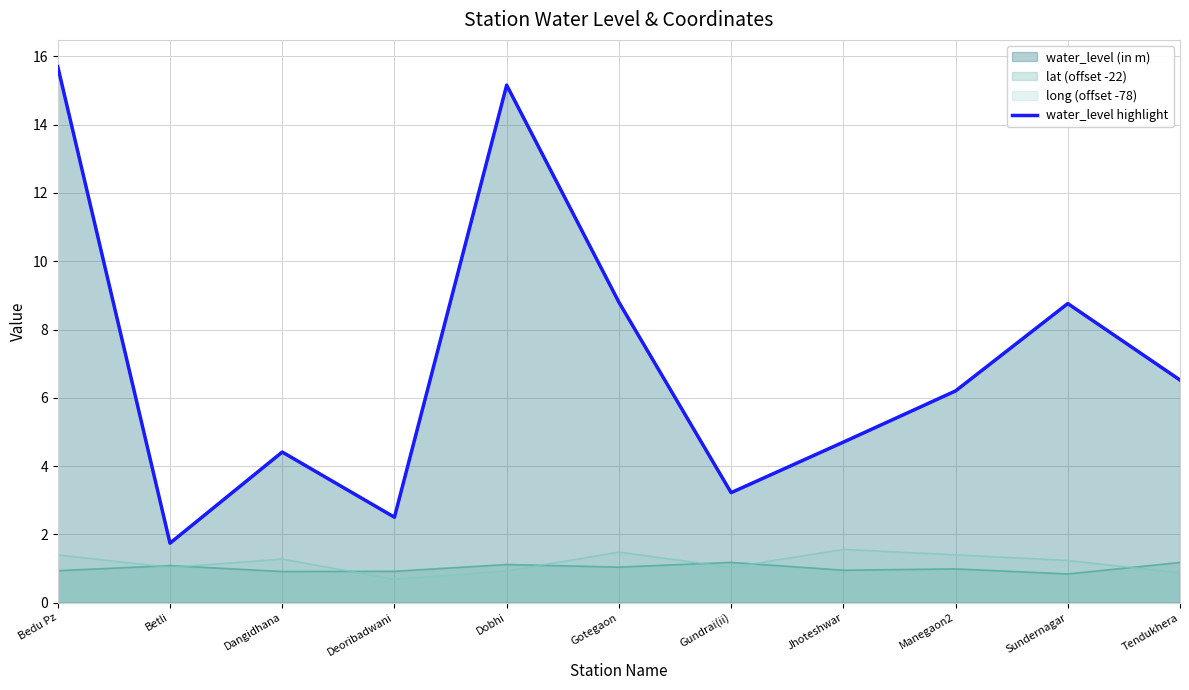

What is the sum of all values?

77.7